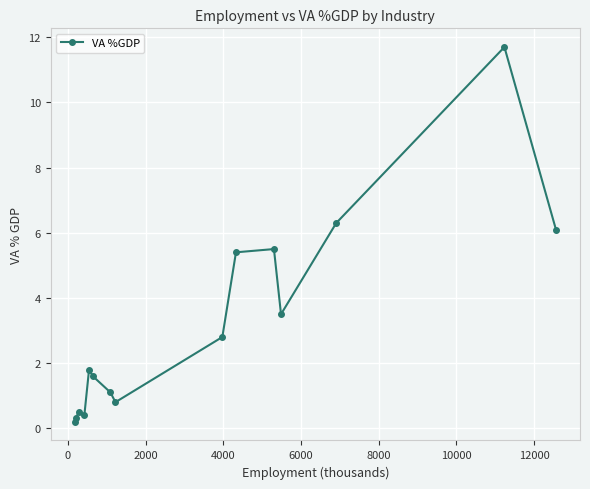

Reading left to right, transcribe all the data shown in this chart.

0.2	0.3	0.5	0.4	1.8	1.6	1.1	0.8	2.8	5.4	5.5	3.5	6.3	11.7	6.1